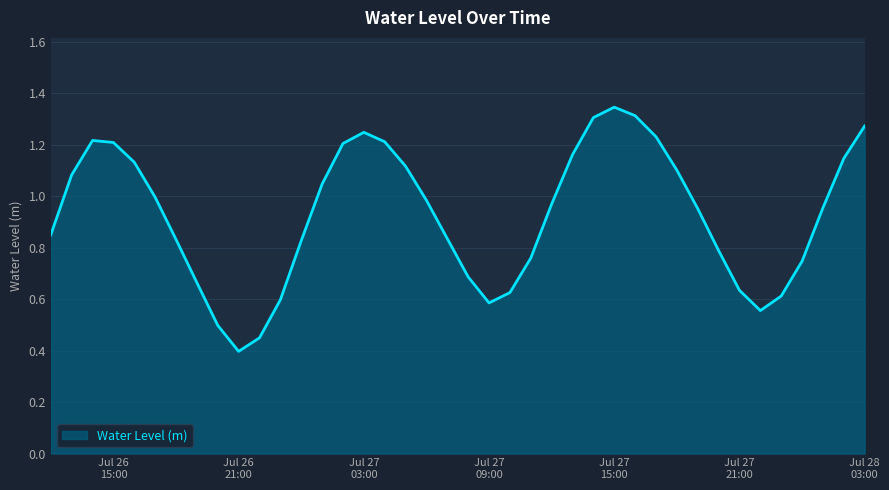

What is the difference between the maximum and minimum values?

0.9